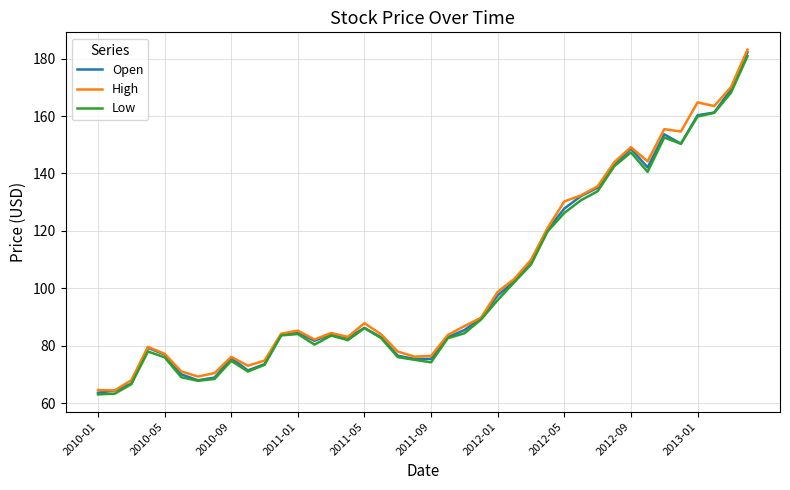

What is the greatest value displayed?

183.1